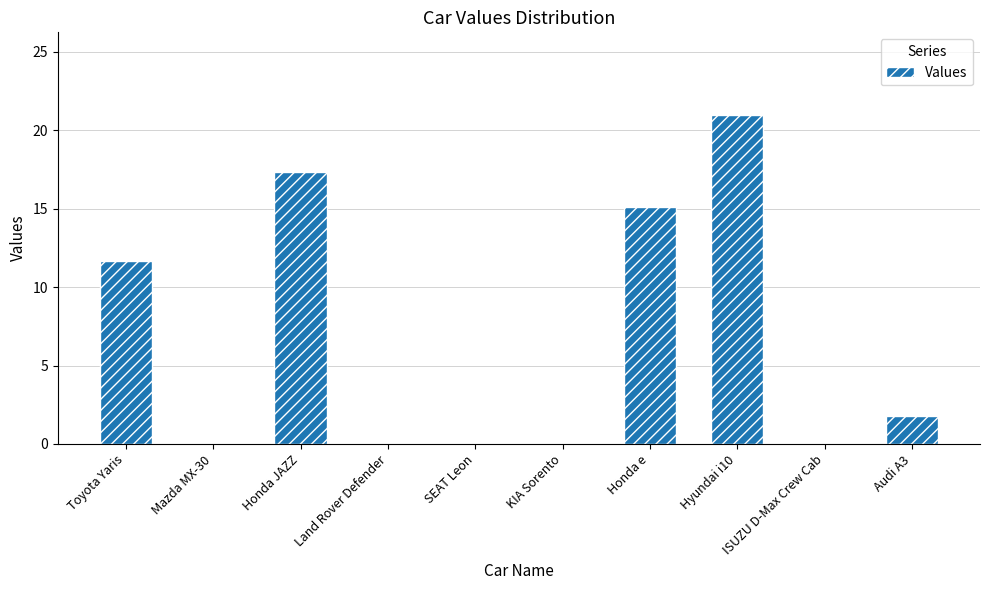

What is the sum of all values?

66.9